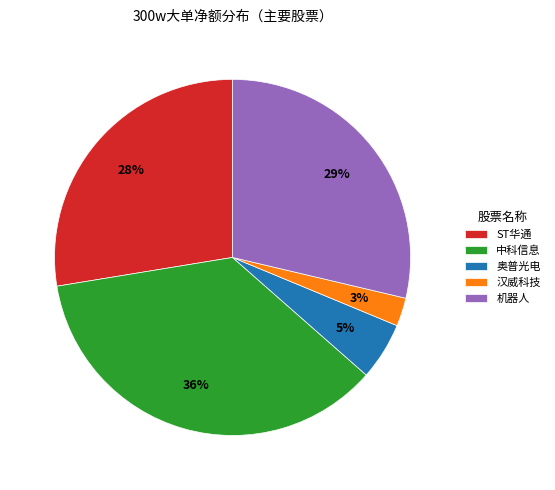

Count the number of slices in the pie.

5